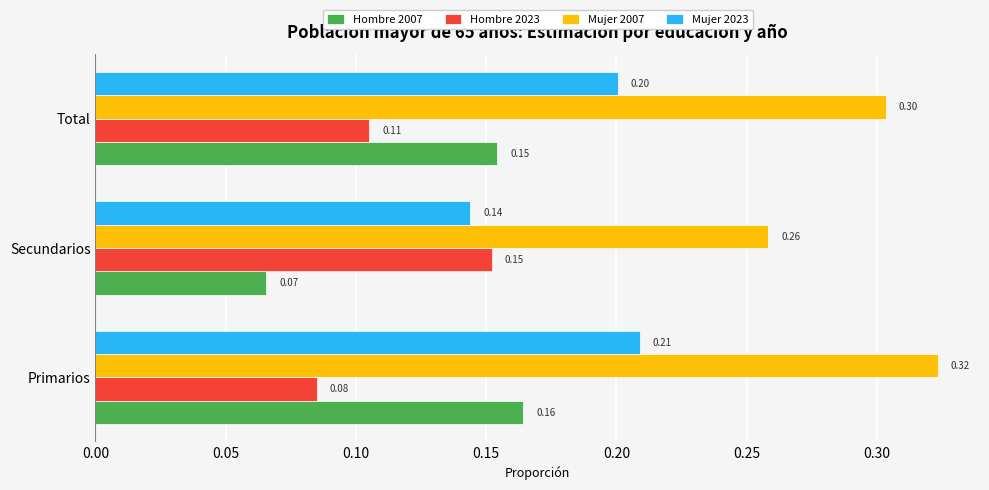

Is the value of Hombre 2007 at Secundarios greater than the value of Mujer 2023 at Secundarios?

No